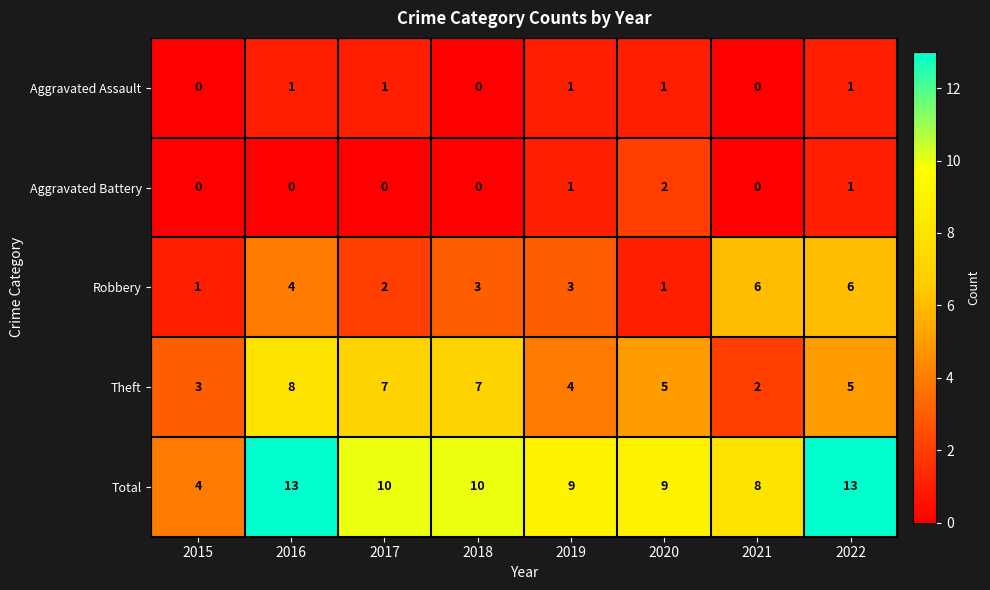

Is it true that Theft equals 6 at 2019?

False